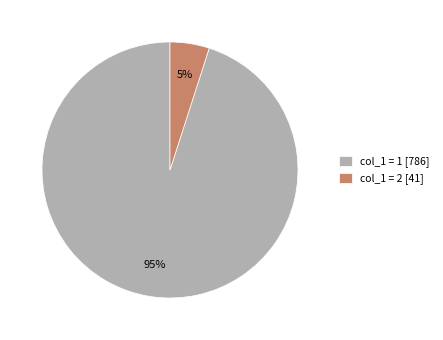

Is there a majority slice in this chart?

Yes